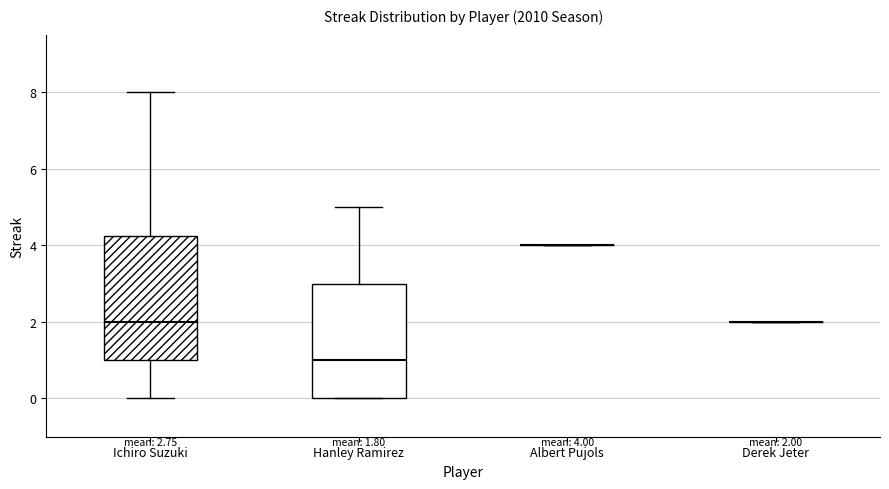

Which box is the tallest, from its lower edge to its upper edge?

Ichiro Suzuki